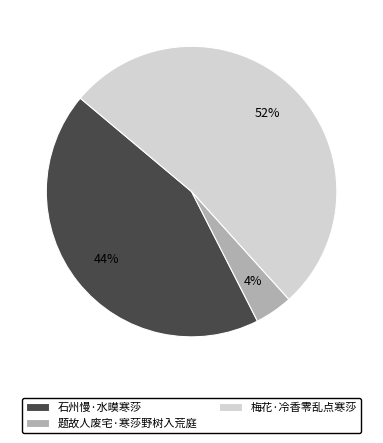

Which slice represents more than half of the pie?

梅花·冷香零乱点寒莎